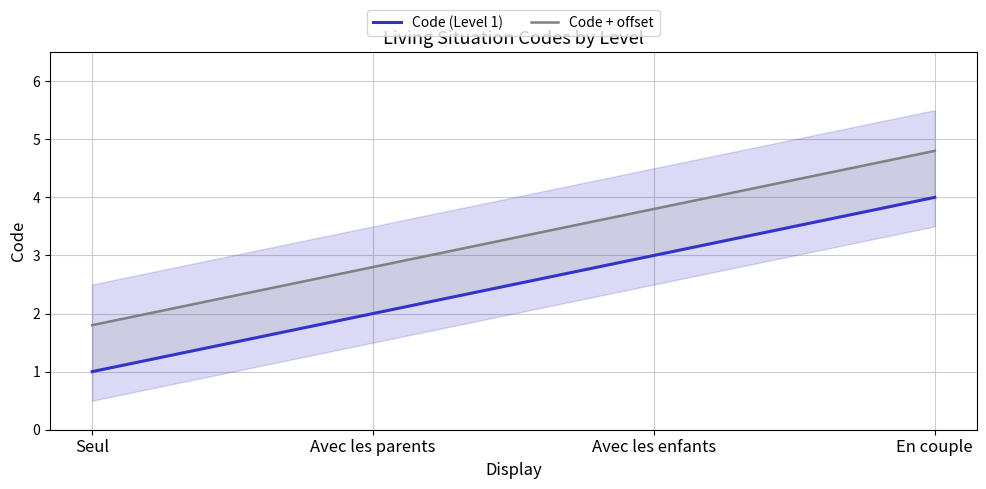

Reading left to right, extract all data points from this chart.

Code (Level 1): Seul=1.0	Avec les parents=2.0	Avec les enfants=3.0	En couple=4.0
Code + offset: Seul=1.8	Avec les parents=2.8	Avec les enfants=3.8	En couple=4.8